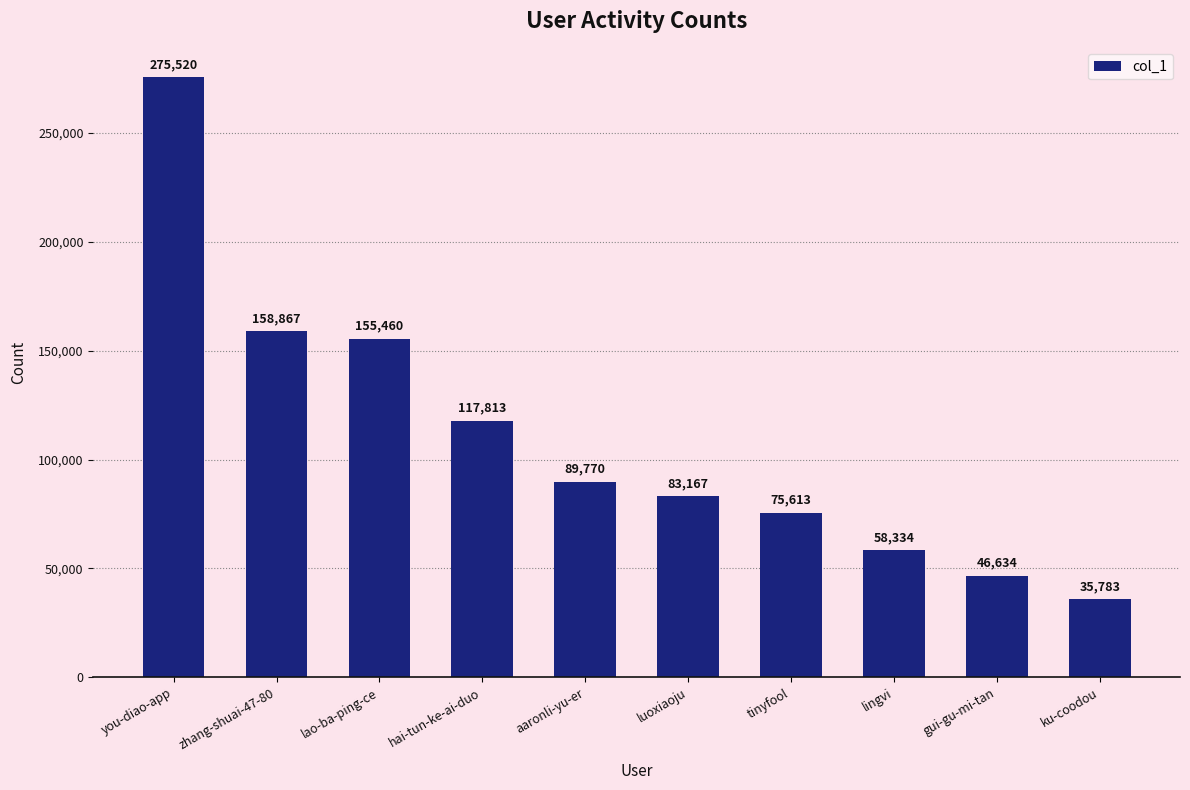

What is the approximate value at lao-ba-ping-ce, to the nearest 50?

155450